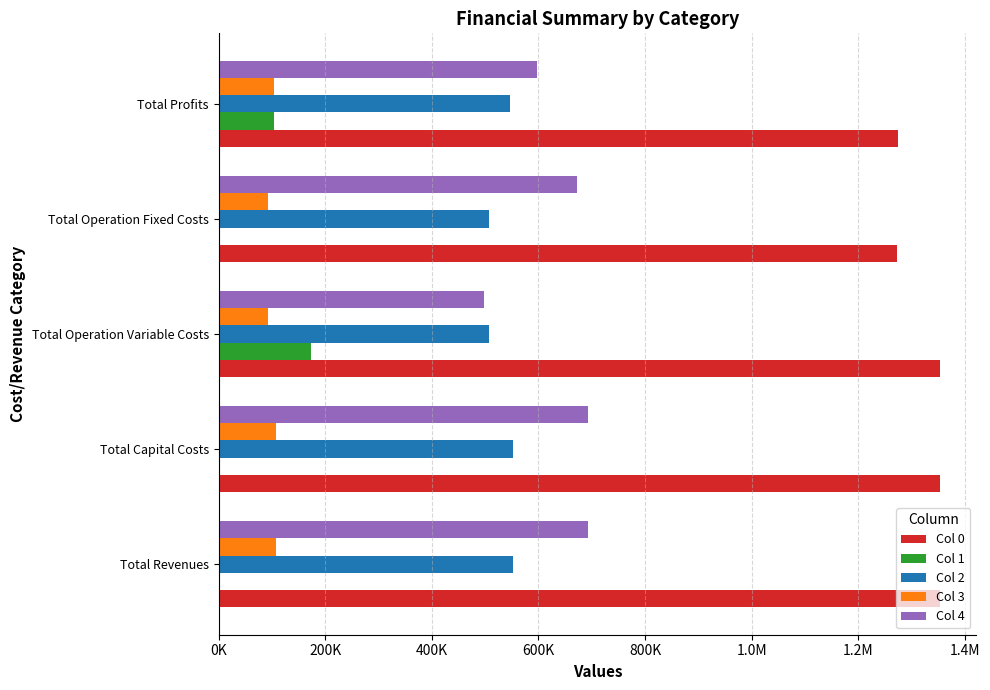

What are all the series names shown in the legend?

Col 0, Col 1, Col 2, Col 3, Col 4